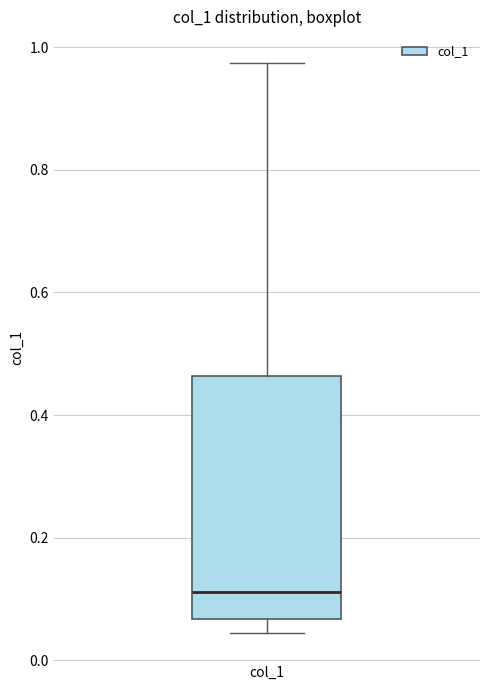

Where does the lower whisker of the box for col_1 end on the y-axis? The values are not printed on the chart, so give them approximately, as read against the axis.

0.04